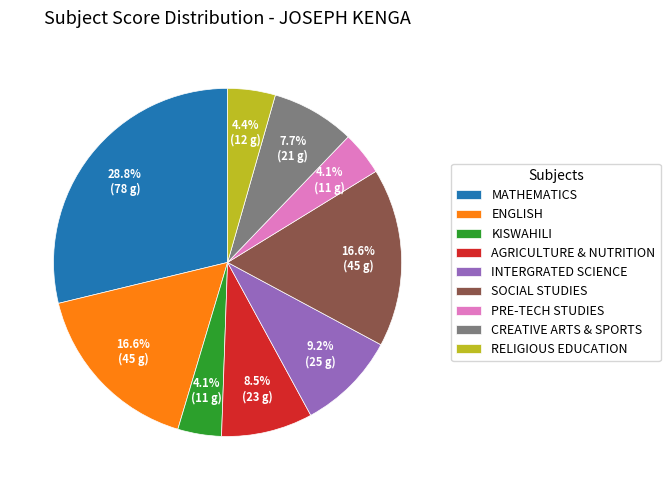

Does MATHEMATICS account for over 50% of the chart?

No